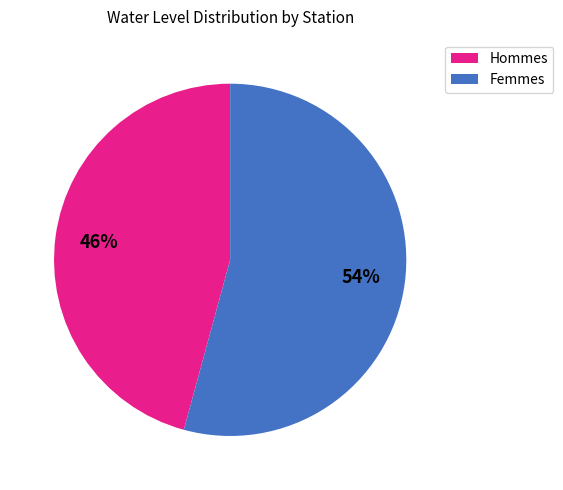

To the nearest percent, what is the average slice percentage?

50%